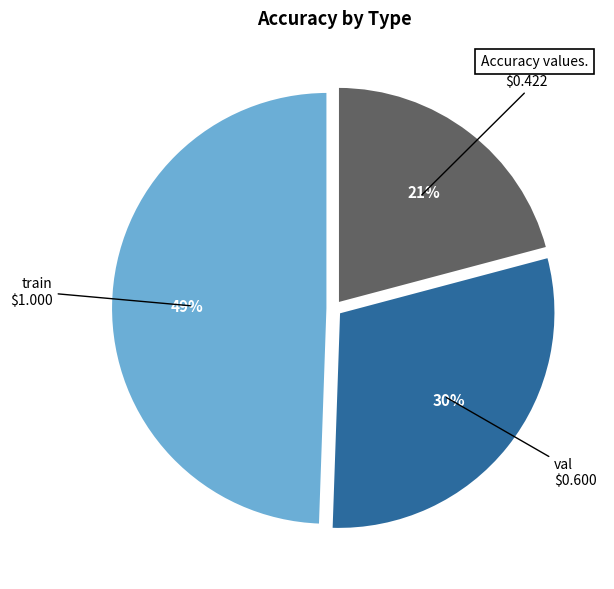

To the nearest percent, what portion does comparison represent?

21%